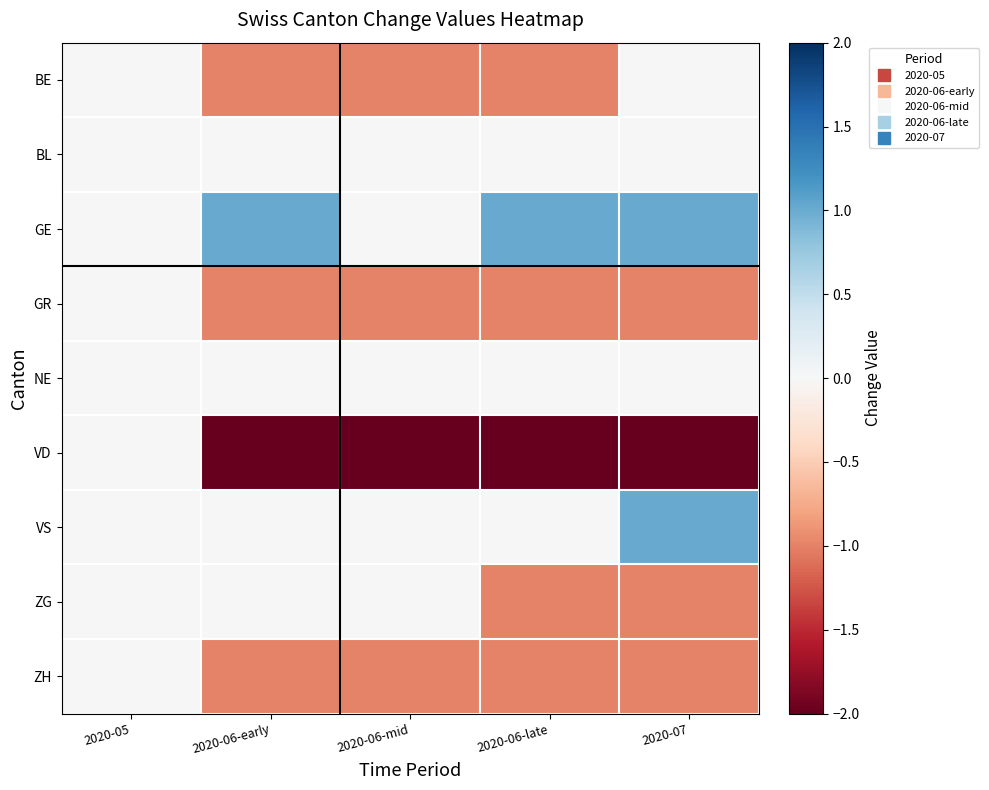

Which series has the widest spread of values?

VD